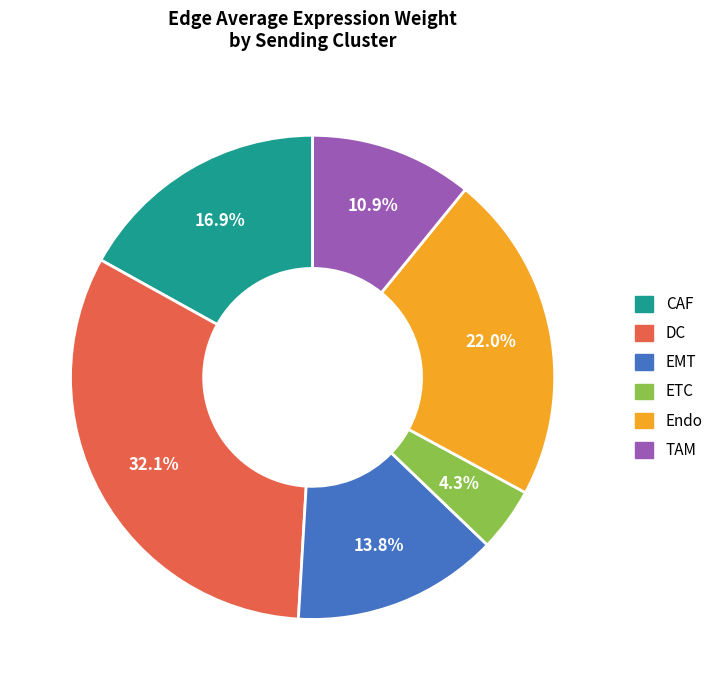

Which has a higher value, Endo or ETC?

Endo